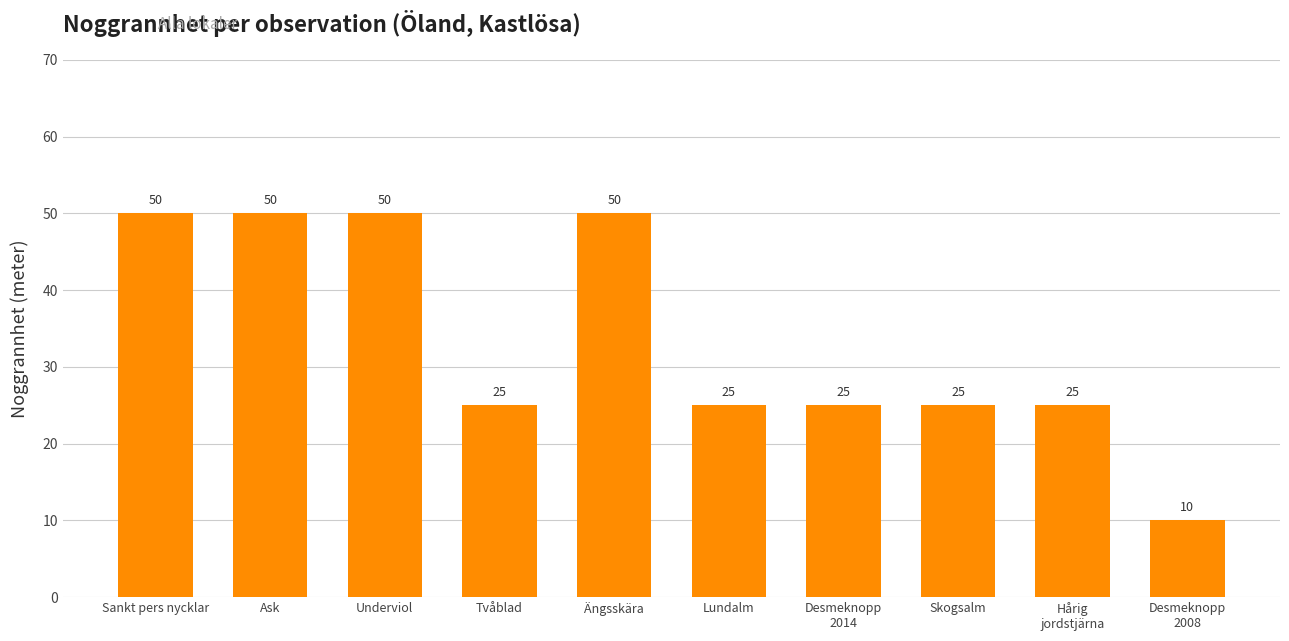

What is the maximum value shown in the chart?

50